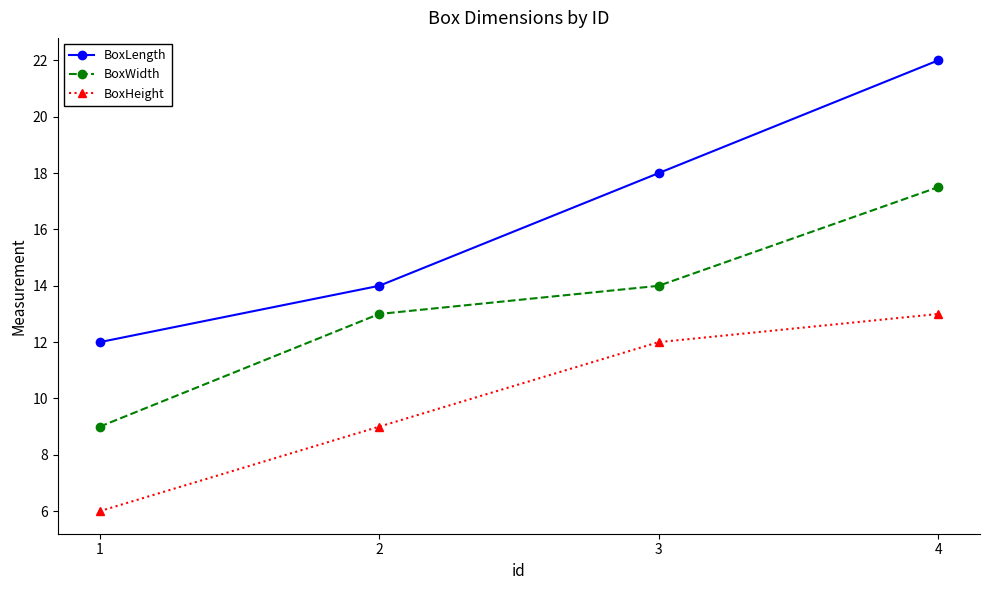

True or false: BoxLength has more than 1 interior local peaks.

False